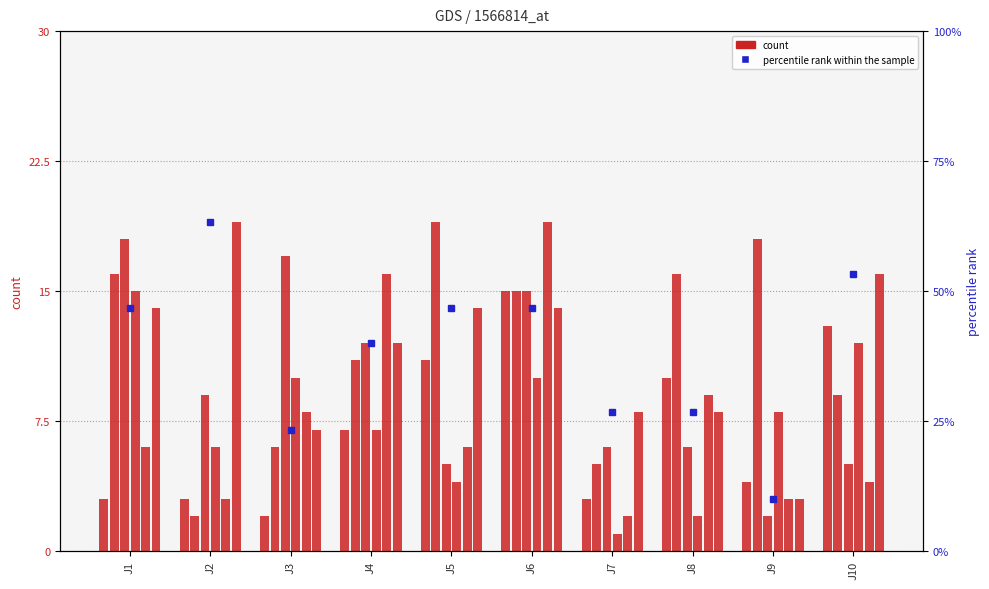

What is the minimum value shown in the chart?

1